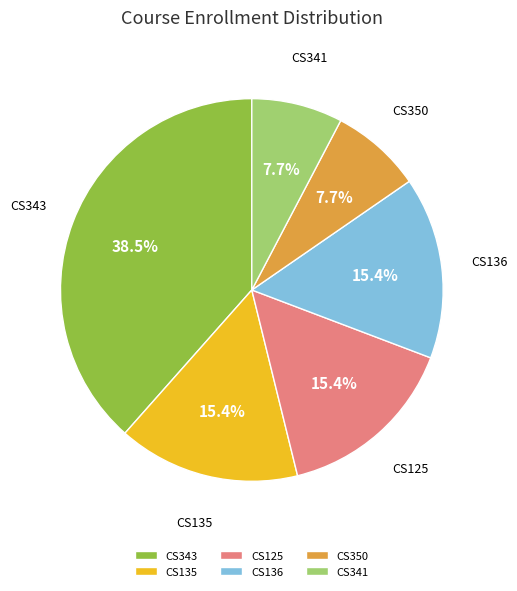

How many slices are in this pie chart?

6